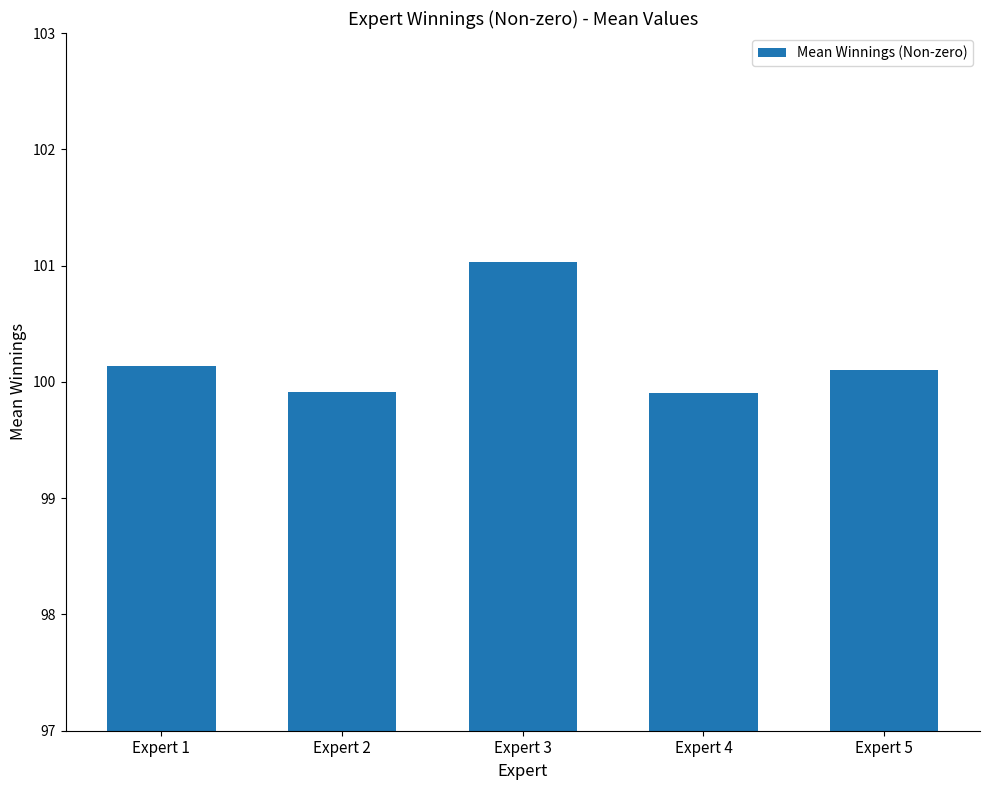

Reading left to right, what are all the values shown in this chart?

100.1	99.9	101.0	99.9	100.1